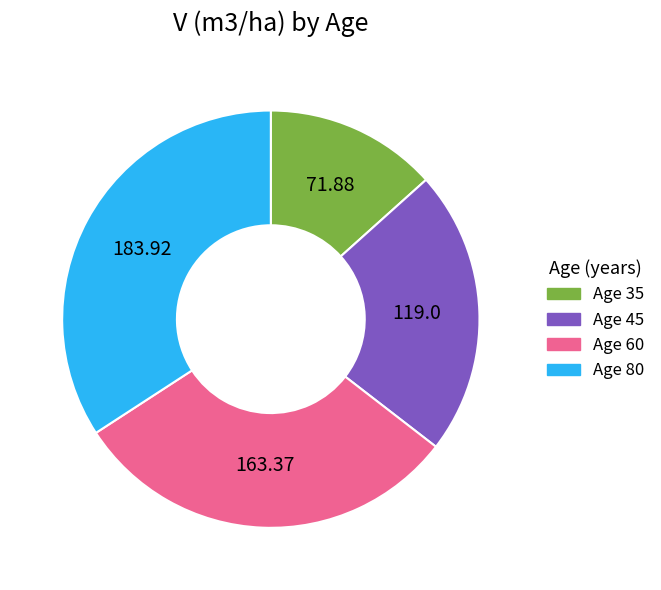

Combined, do Age 80 and Age 60 account for over 50%?

Yes